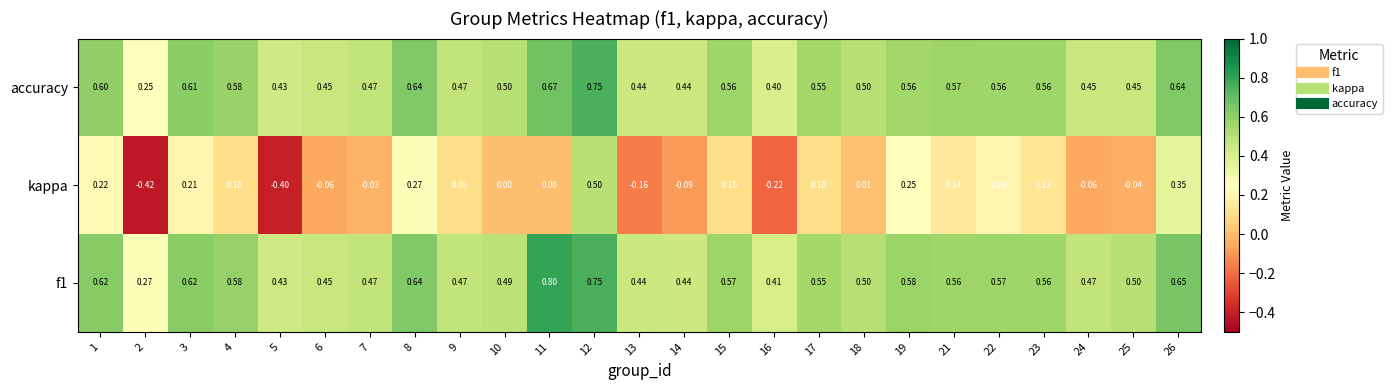

Which category has the lowest value across all series?

2